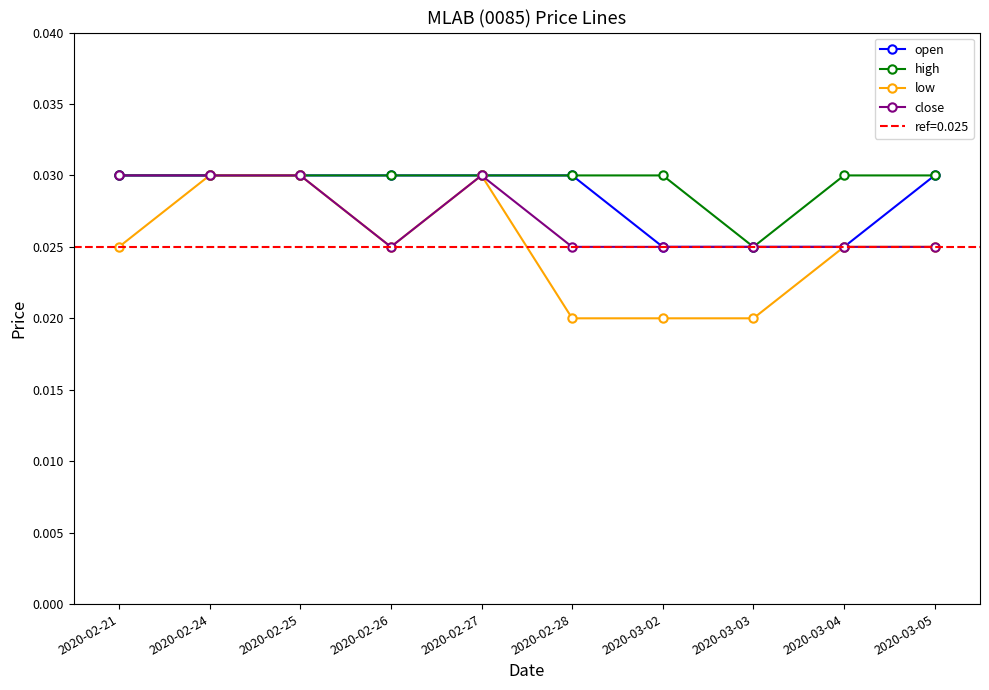

Is the value of open at 2020-02-26 greater than the value of low at 2020-02-24?

No